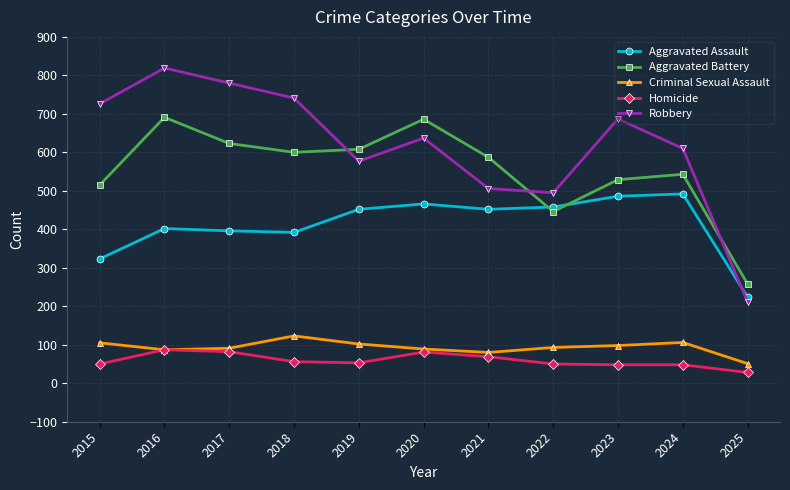

What is the value of the Aggravated Assault point at the 6th from the left?

466